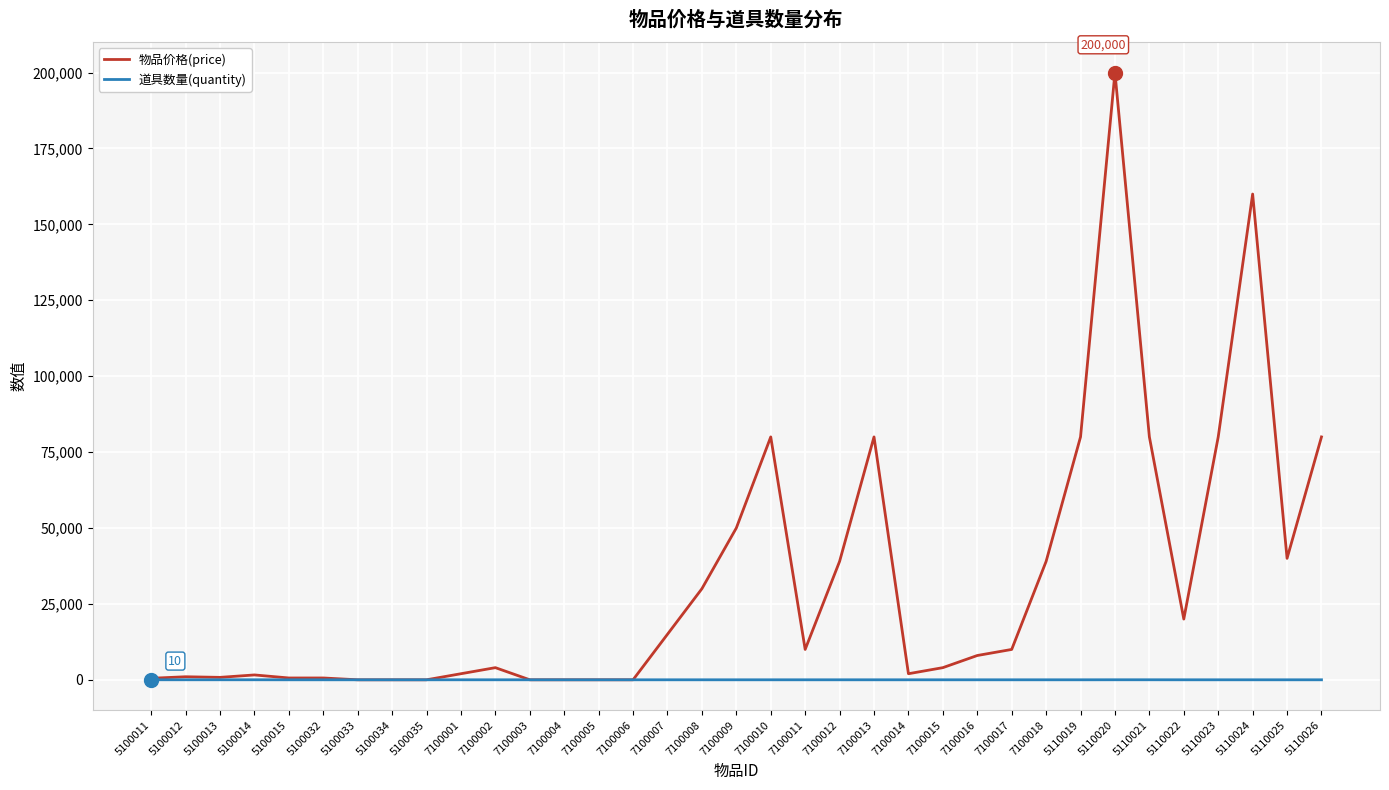

At which label does 道具数量(quantity) first exceed 1?

5100011